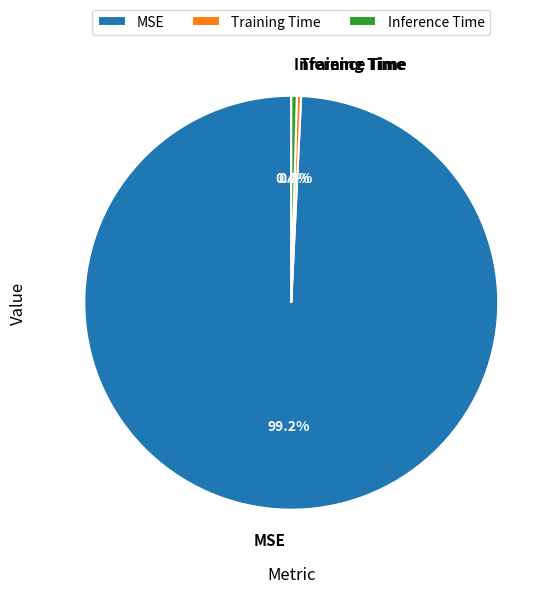

To the nearest percent, what is the difference between the largest and smallest slice percentages?

99%